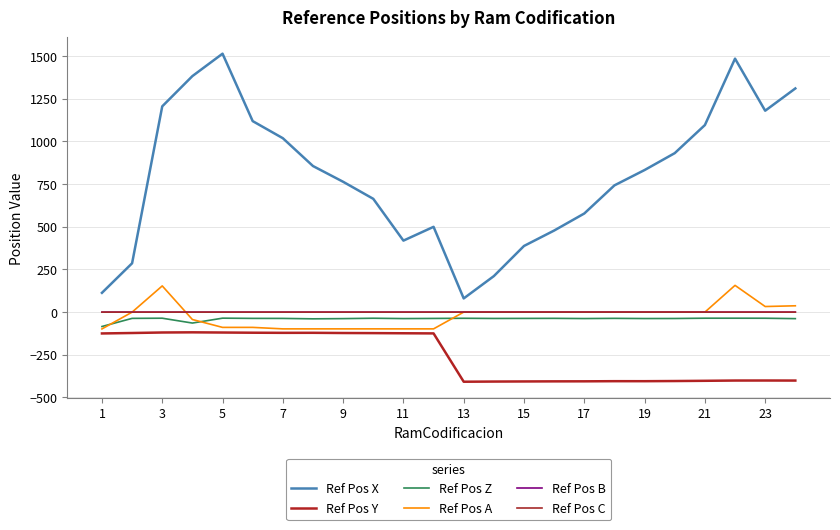

What is the sum of all Ref Pos X values?

19153.8